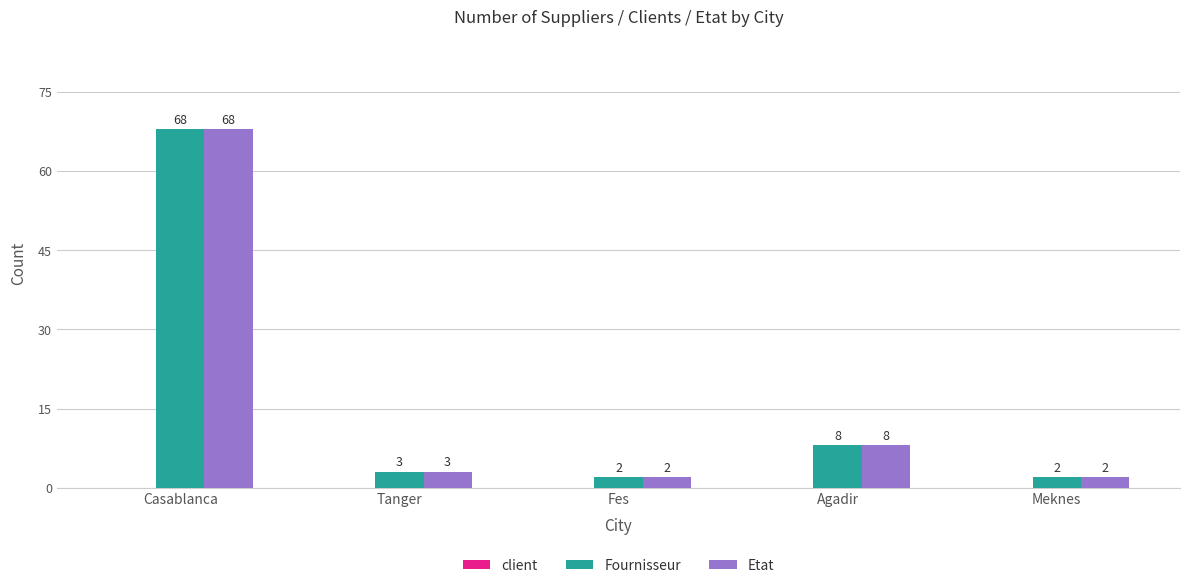

What is the difference between the Etat values at Tanger and Fes?

1